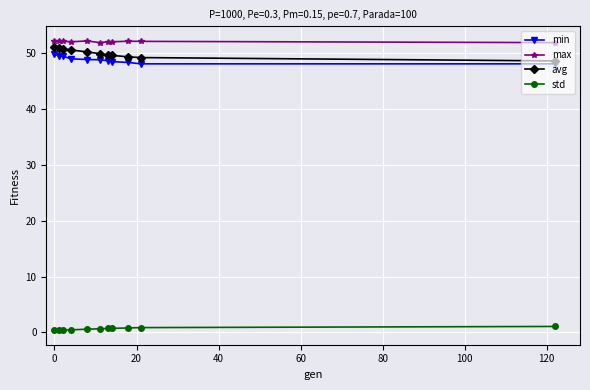

What is the value of the avg point at the 1st from the left?

51.2